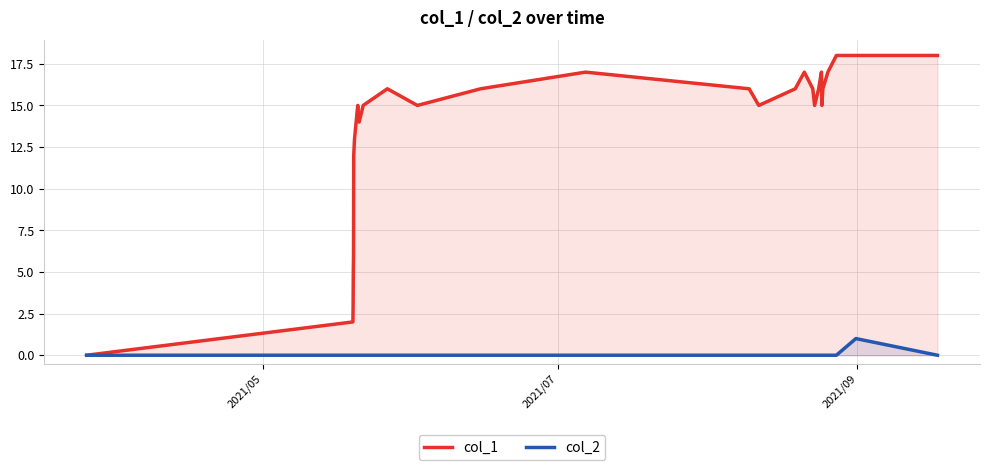

List the series in order of their peak value, highest first.

col_1, col_2